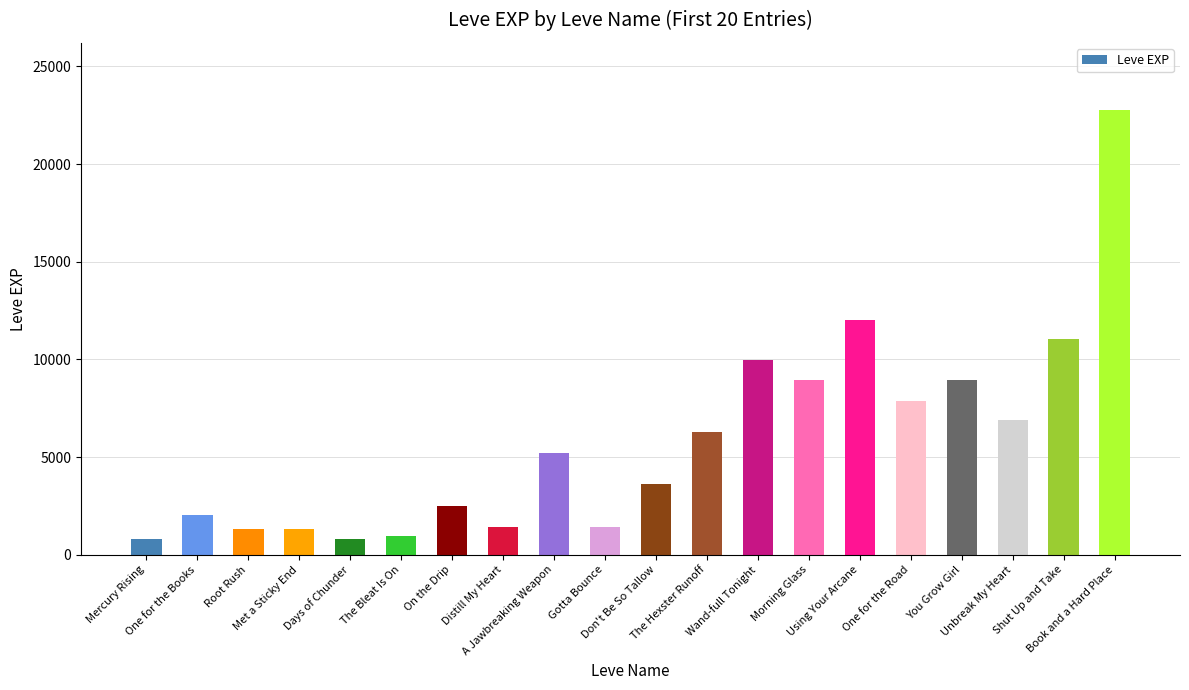

What is the value of the 4th bar from the left?

1330